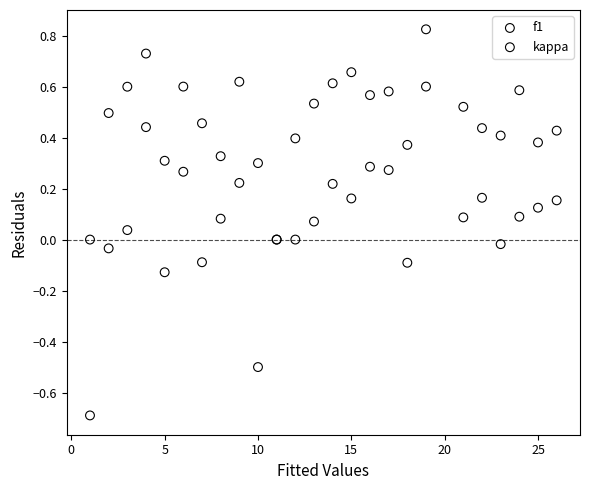

Which series reaches the minimum Y coordinate?

kappa